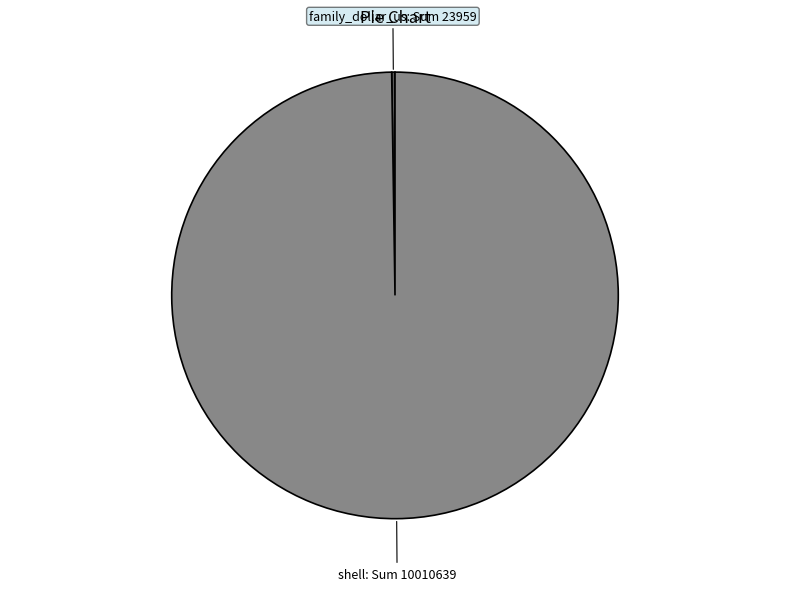

Is there a majority slice in this chart?

Yes